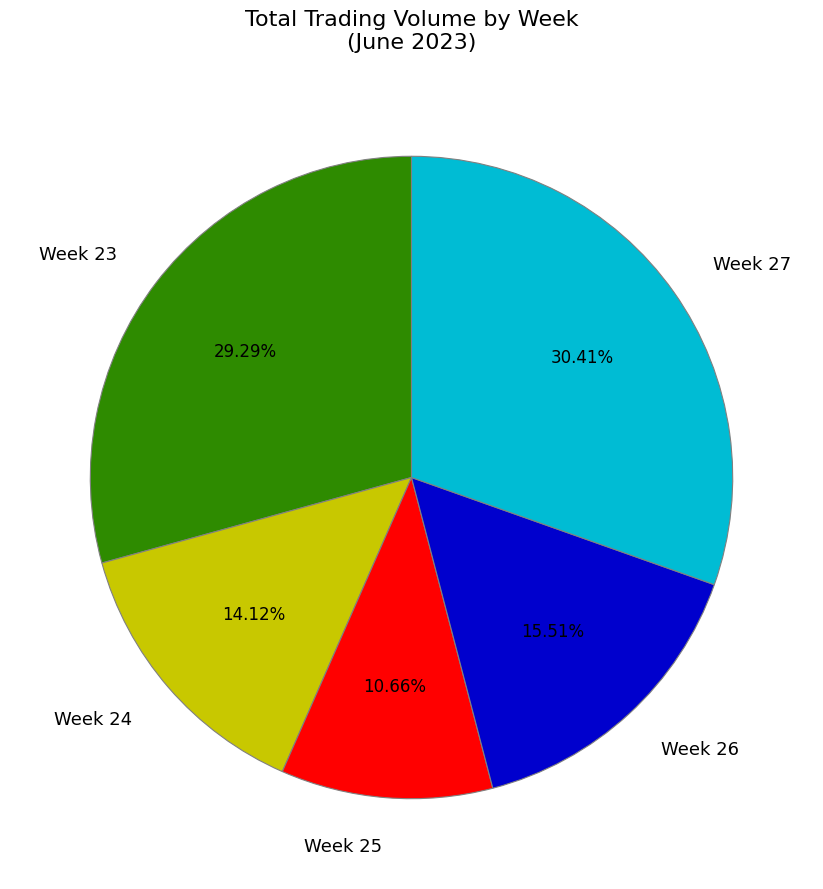

Is Week 24 the majority of the pie?

No